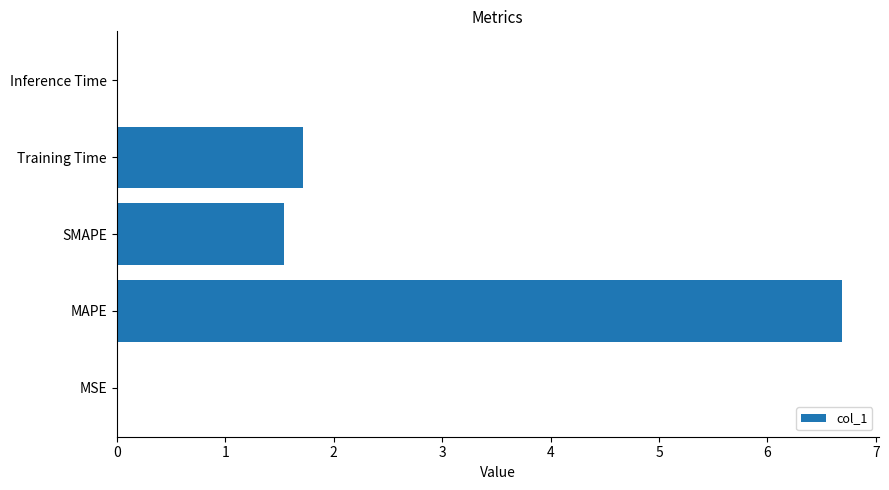

At which category does the chart reach its peak across all series?

MAPE